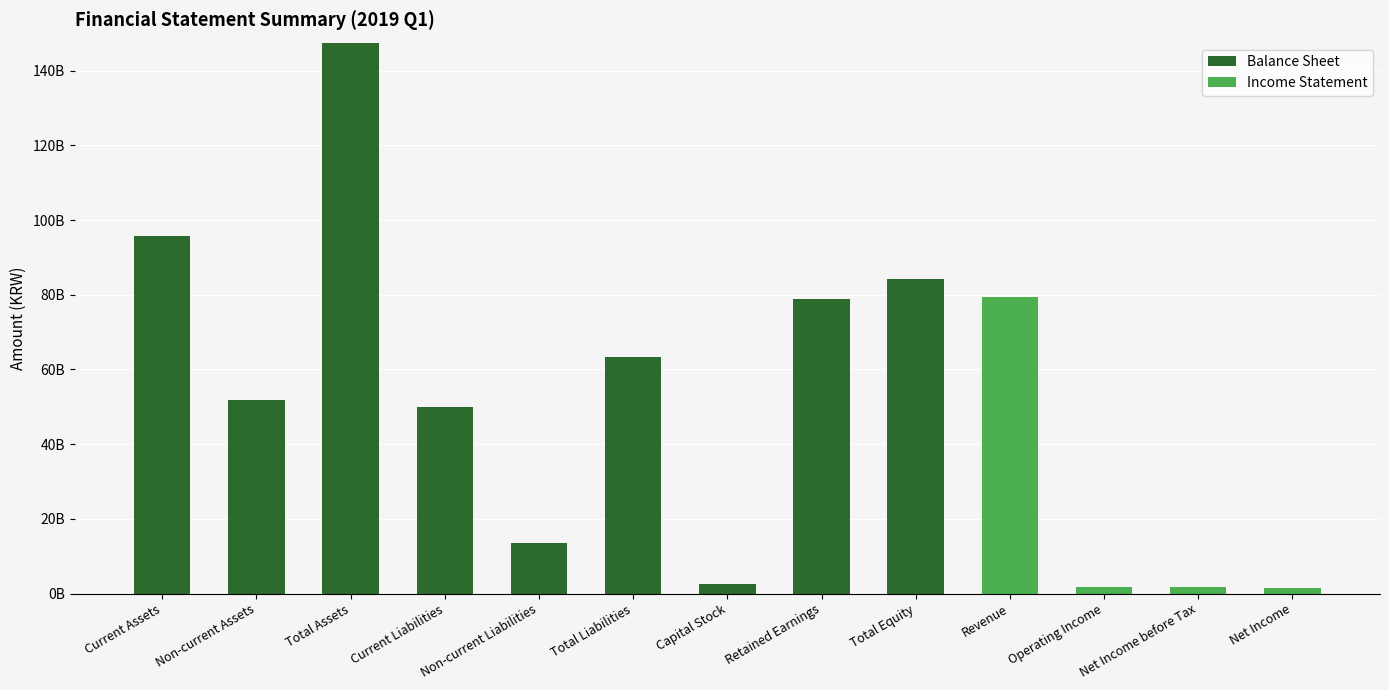

Are the bars grouped side by side (vs. stacked)?

No